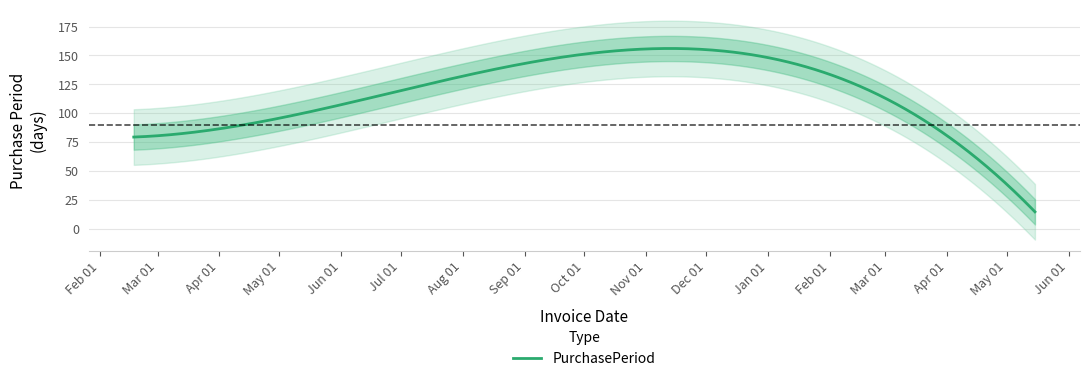

What is the average value?

90